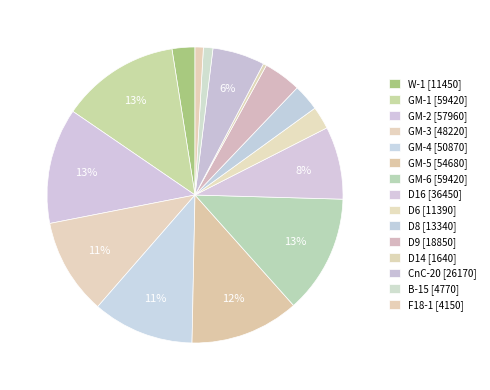

How many slices are in this pie chart?

15